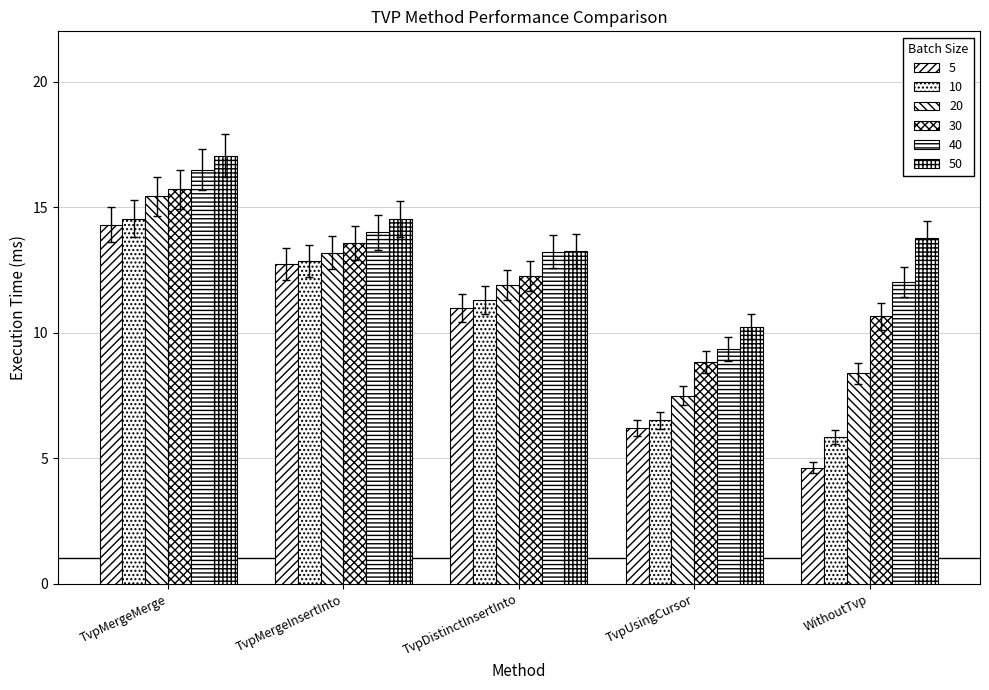

How many bars are there in each group?

6